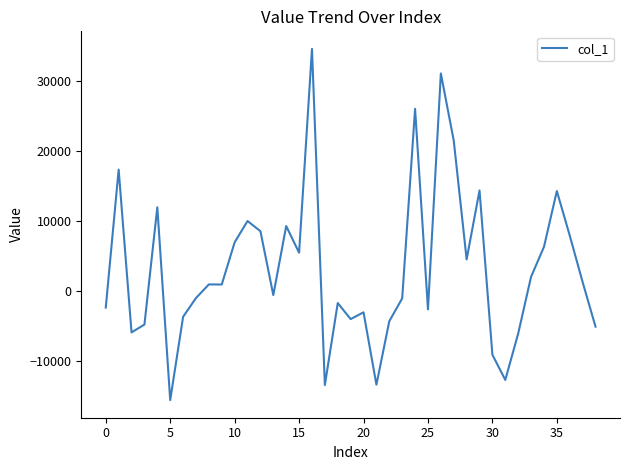

Does the chart have visible grid lines?

No